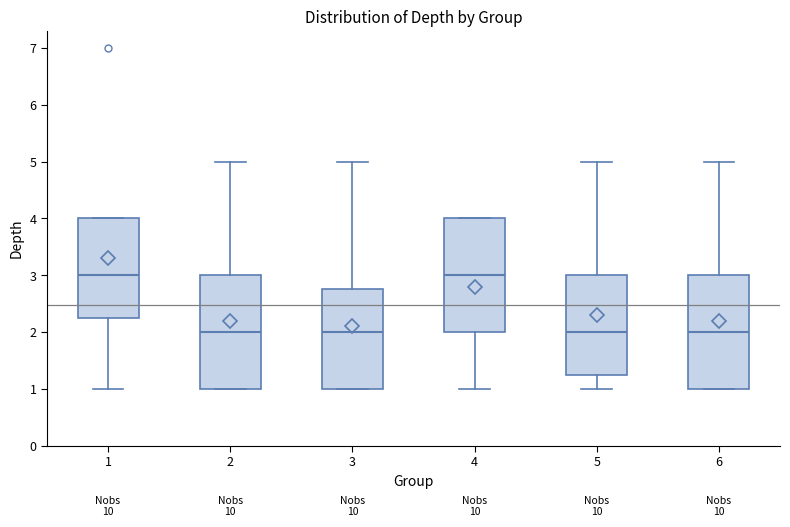

Where is the upper edge of the box at x = 2 on the y-axis? The values are not printed on the chart, so give them approximately, as read against the axis.

3.0